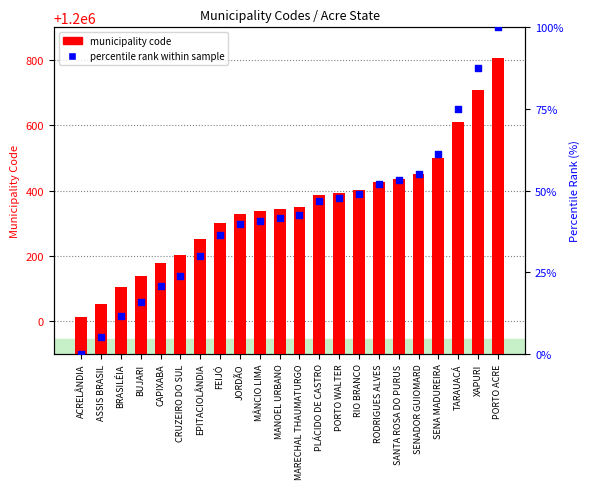

Which series contains the highest Y value?

municipality code